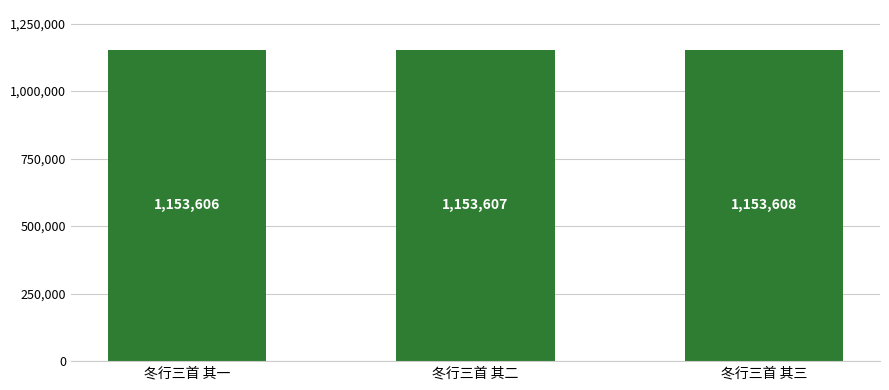

Read the value at 冬行三首 其三.

1153608